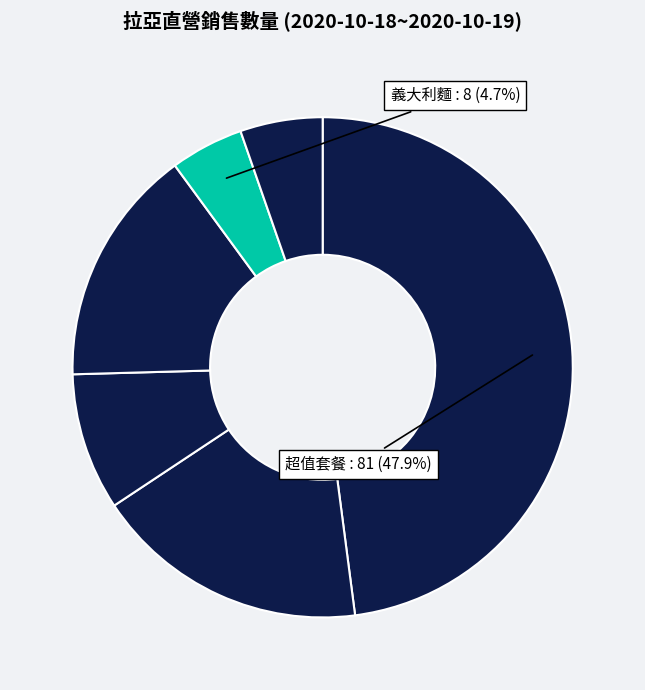

Count the number of slices in the pie.

6